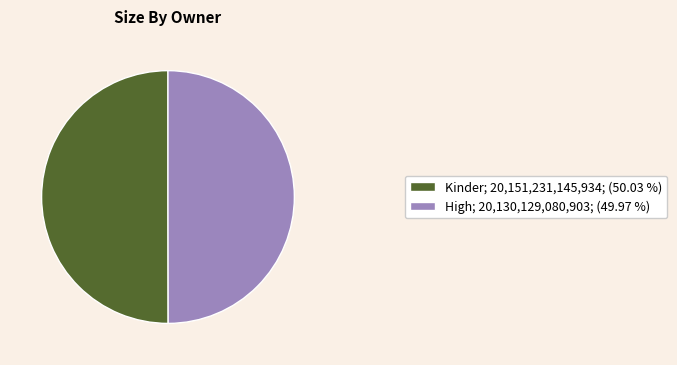

How many segments does this pie chart have?

2